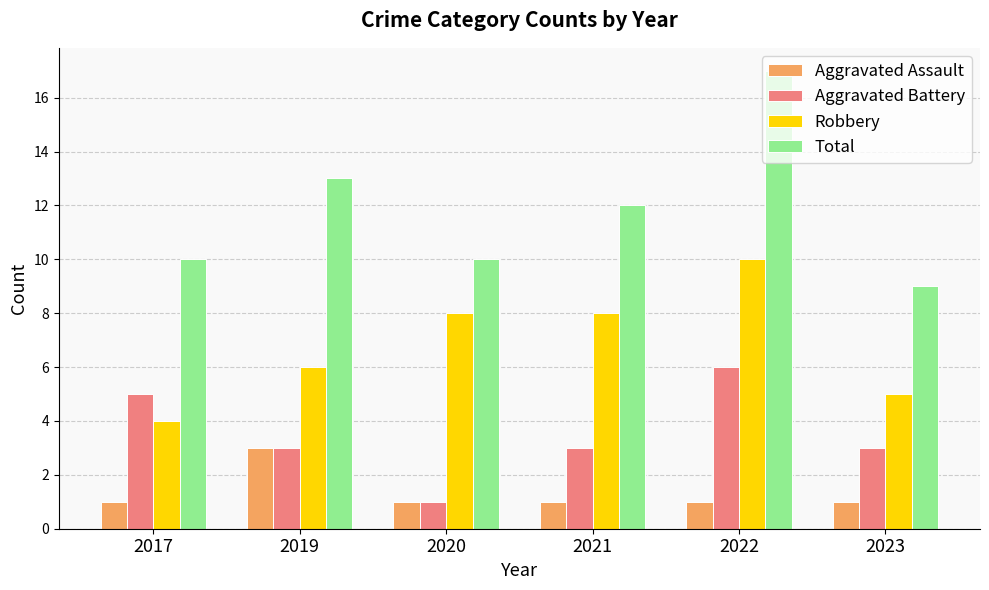

Which series has the widest spread of values?

Total